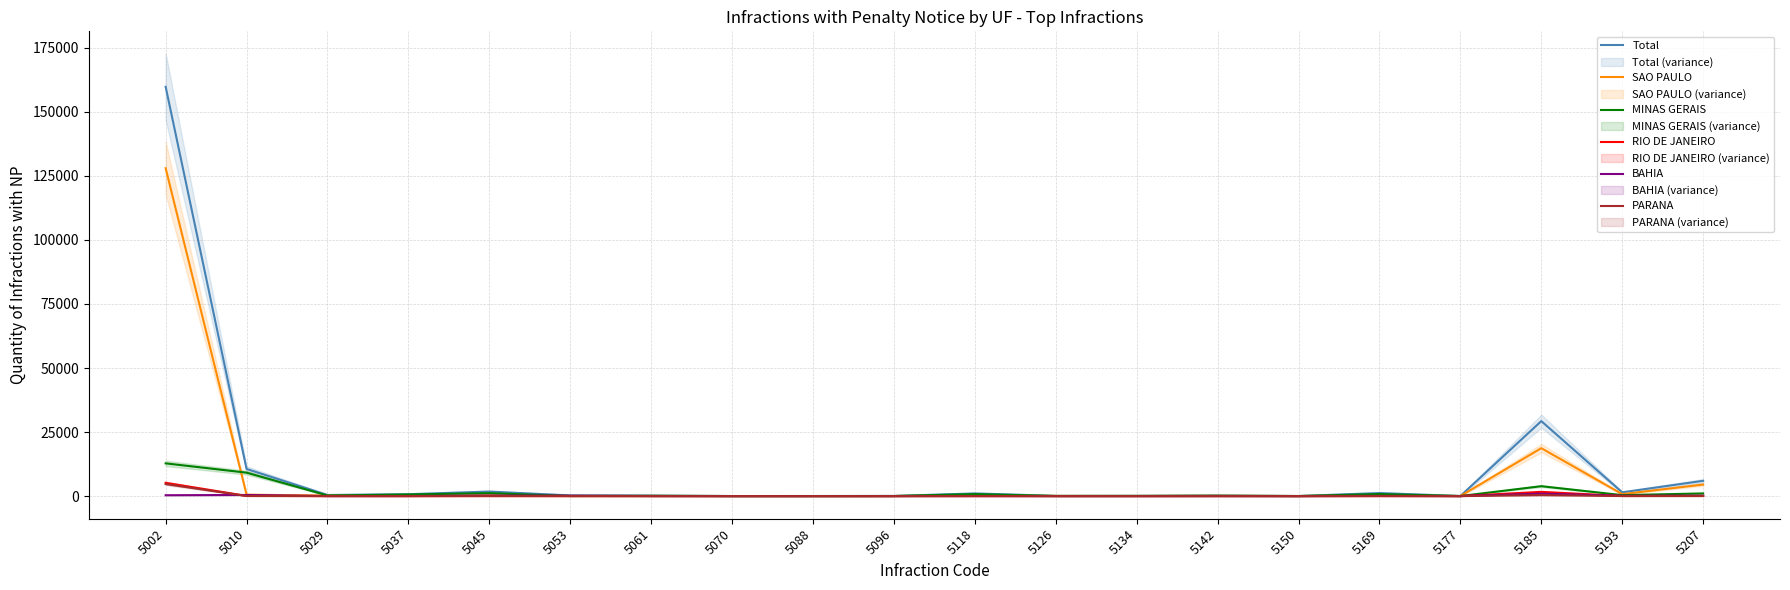

At which label does PARANA first exceed 6?

5002